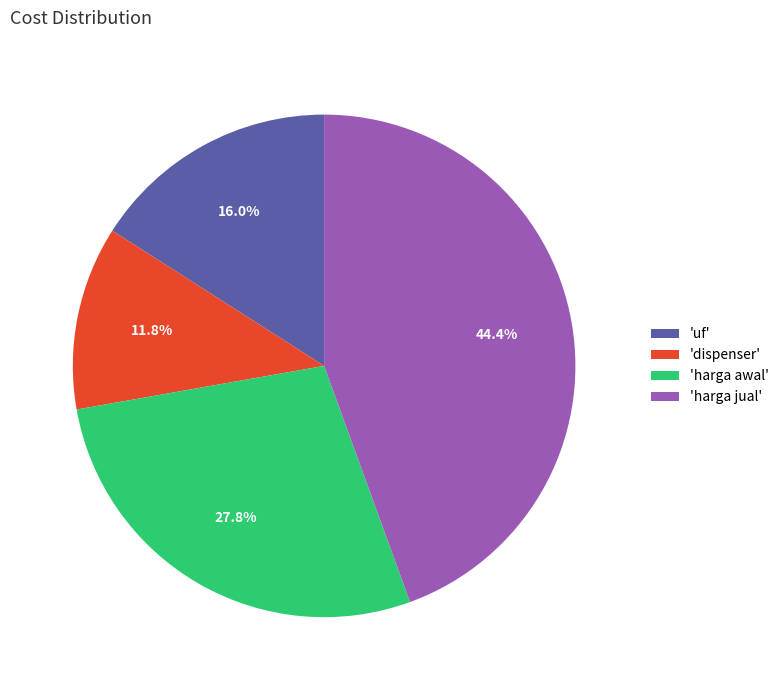

Which slice is the largest?

'harga jual'